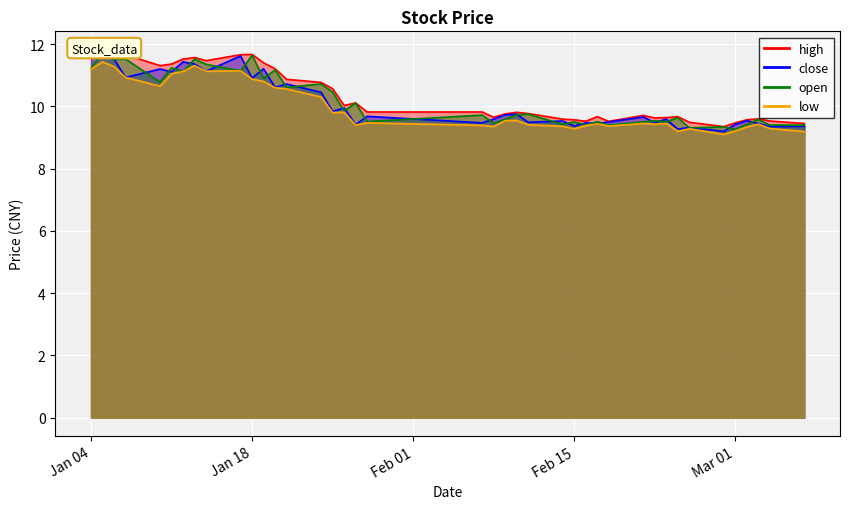

Reading right to left, transcribe all the data shown in this chart.

high: 9.4	9.5	9.6	9.6	9.5	9.3	9.5	9.7	9.6	9.6	9.7	9.5	9.7	9.5	9.6	9.6	9.8	9.8	9.8	9.7	9.8	9.8	10.1	10.0	10.6	10.8	10.9	11.2	11.4	11.7	11.7	11.5	11.6	11.5	11.4	11.3	11.7	11.6	11.8	11.8
close: 9.4	9.3	9.4	9.5	9.4	9.2	9.3	9.3	9.6	9.5	9.7	9.5	9.4	9.5	9.4	9.5	9.5	9.8	9.7	9.6	9.5	9.7	9.4	9.9	9.8	10.4	10.7	10.6	11.2	10.9	11.6	11.1	11.4	11.4	11.1	11.2	10.9	11.5	11.6	11.7
open: 9.4	9.4	9.6	9.4	9.3	9.3	9.3	9.6	9.5	9.5	9.5	9.4	9.5	9.4	9.5	9.4	9.8	9.7	9.6	9.5	9.7	9.5	10.1	9.8	10.5	10.7	10.6	11.2	10.9	11.6	11.1	11.3	11.5	11.1	11.2	10.8	11.5	11.5	11.7	11.2
low: 9.2	9.3	9.4	9.3	9.2	9.1	9.3	9.2	9.4	9.4	9.4	9.4	9.4	9.4	9.3	9.4	9.4	9.6	9.5	9.3	9.4	9.5	9.4	9.8	9.8	10.3	10.6	10.6	10.8	10.9	11.1	11.1	11.3	11.1	11.1	10.7	10.9	11.3	11.4	11.2